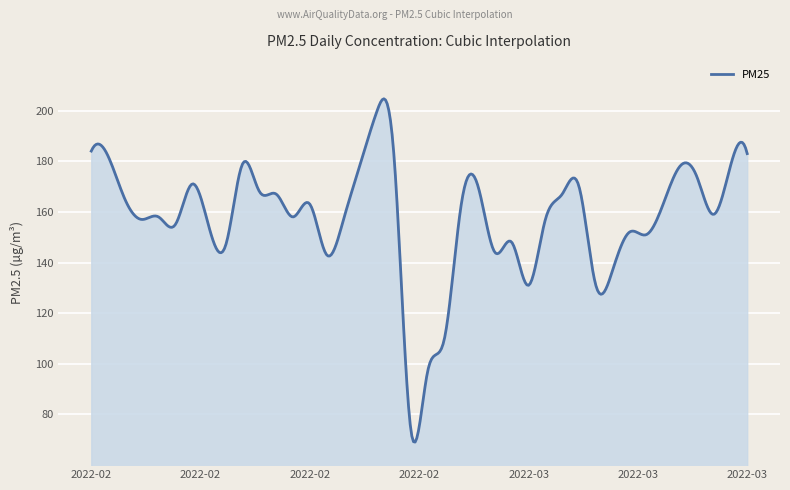

What is the minimum value shown in the chart?

69.1